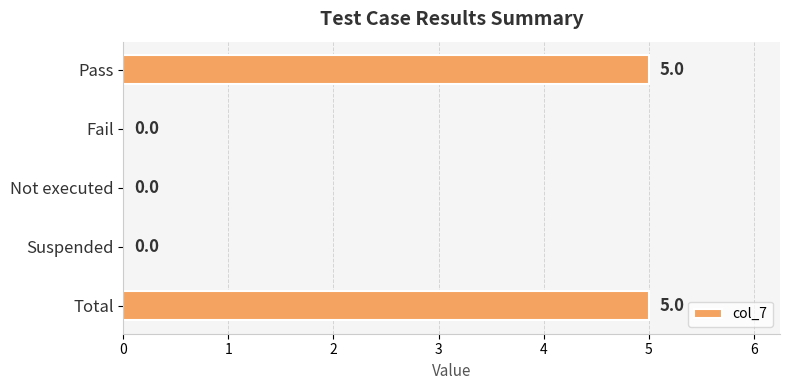

How many series are shown in this chart?

1